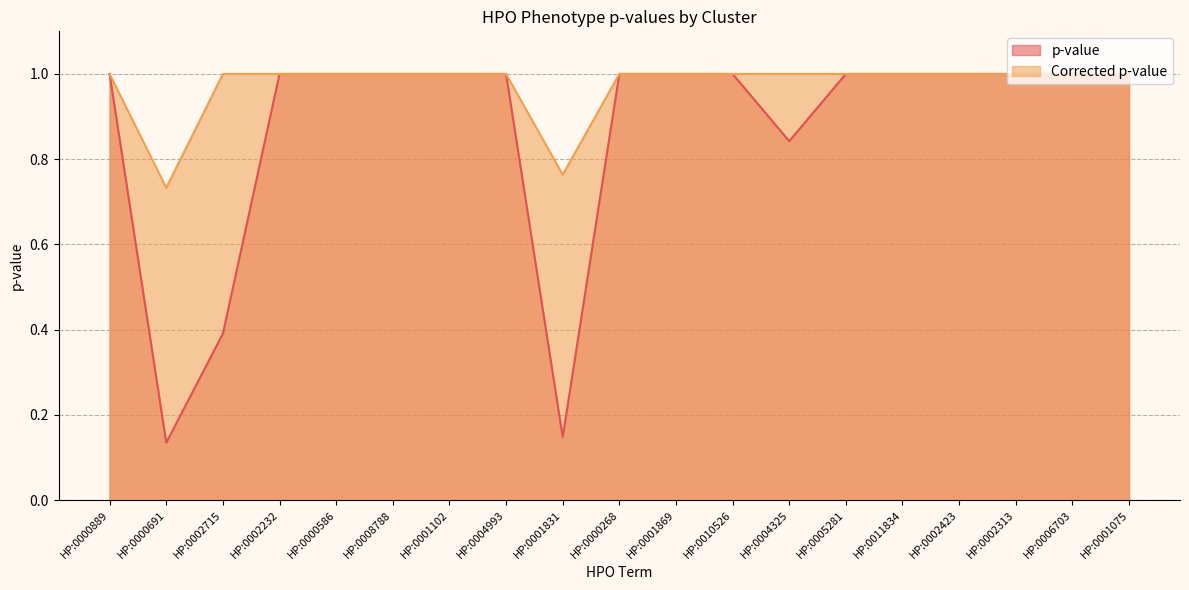

How many data points does each series have?

19